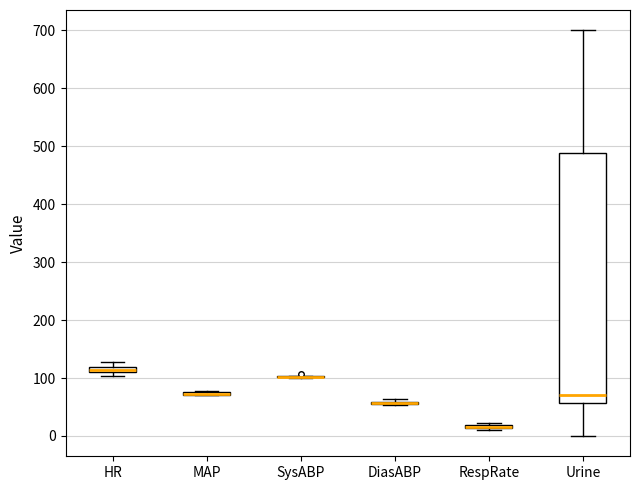

Which box is the tallest, from its lower edge to its upper edge?

Urine